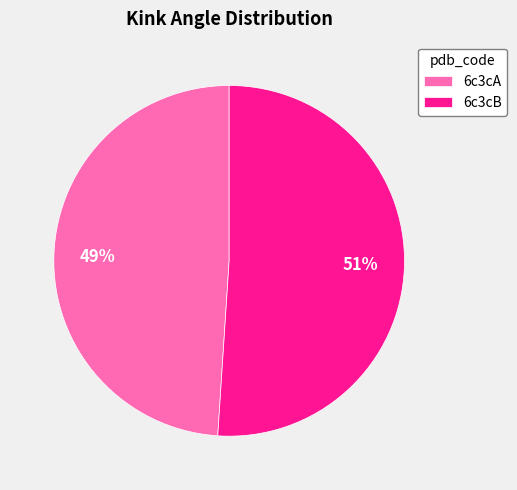

What is the smallest slice in the pie chart?

6c3cA